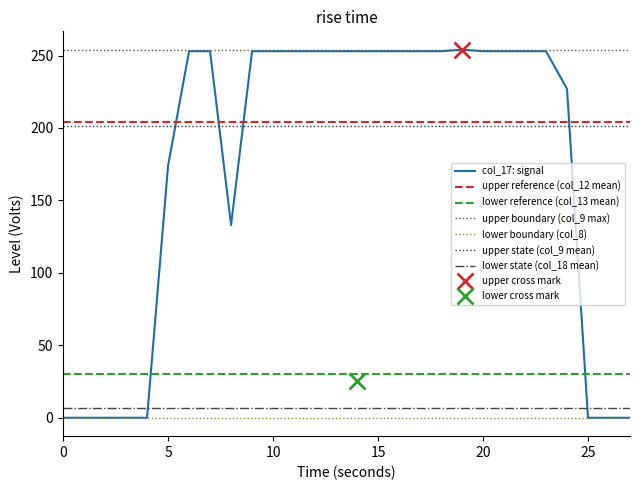

True or false: col_17: signal has a value of 360 at 20.

False